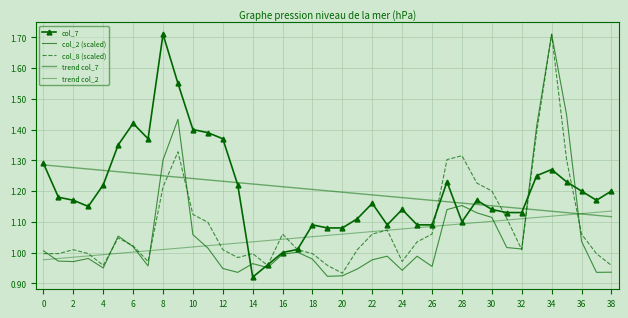

At how many categories does at least one series exceed 0?

39